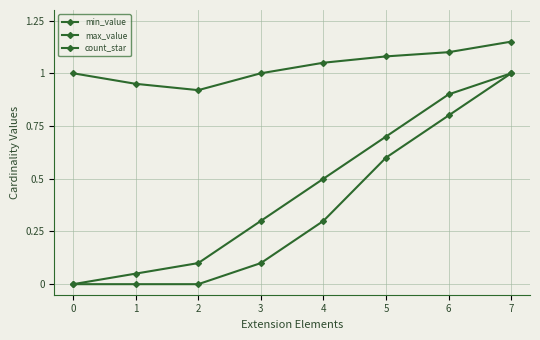

Is it true that min_value equals 0.8 at 6?

True